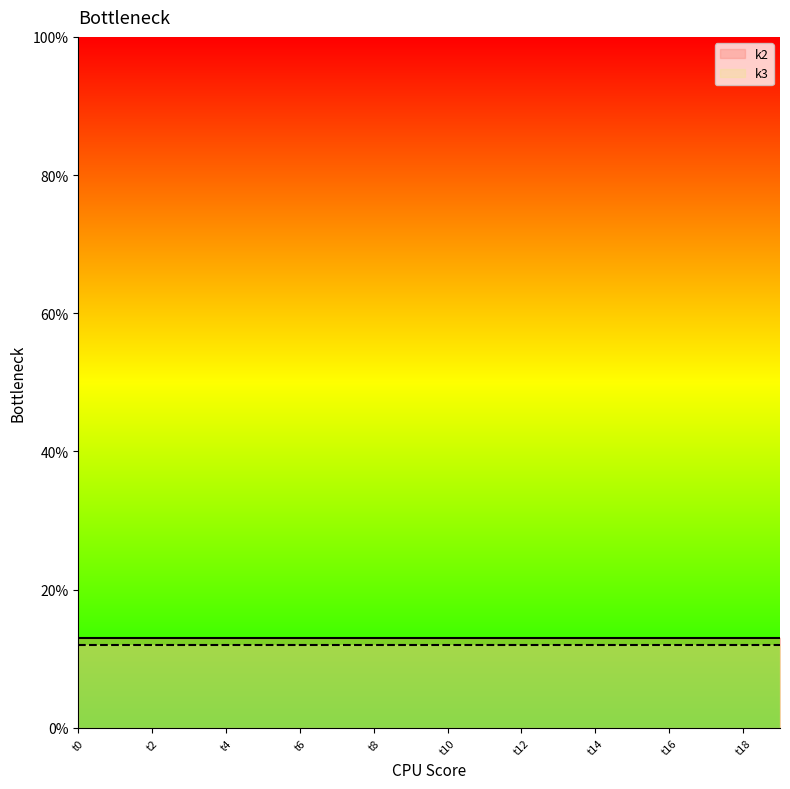

Reading left to right, transcribe all the data shown in this chart.

k2: 13	13	13	13	13	13	13	13	13	13	13	13	13	13	13	13	13	13	13	13
k3: 12	12	12	12	12	12	12	12	12	12	12	12	12	12	12	12	12	12	12	12